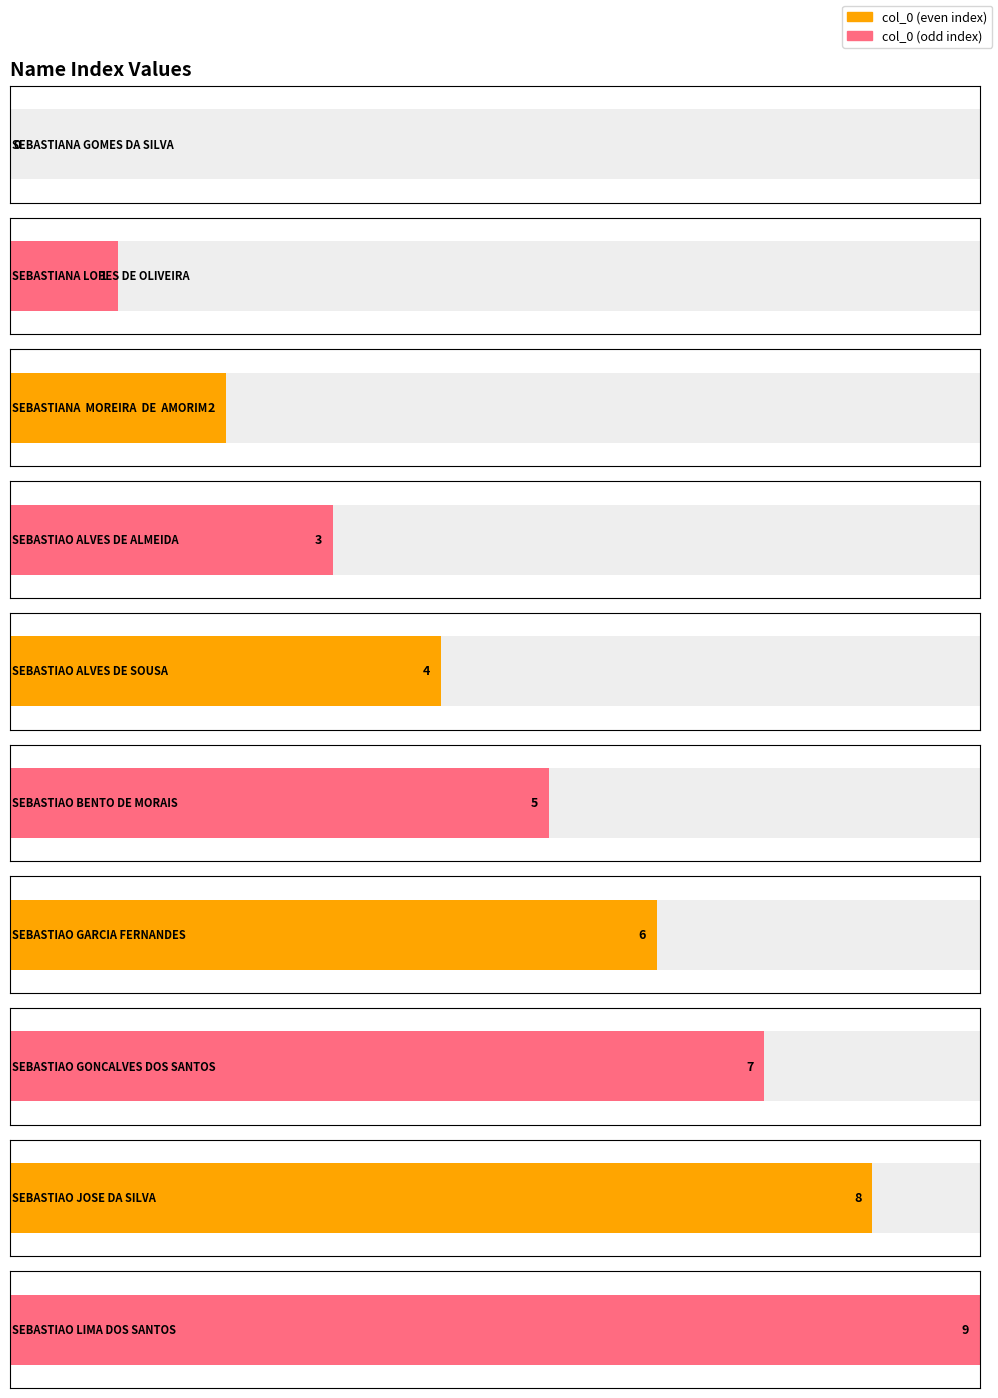

Rank the categories by value from lowest to highest.

SEBASTIANA_GOMES_DA_SILVA, SEBASTIANA_LOPES_DE_OLIVEIRA, SEBASTIANA__MOREIRA__DE__AMORIM, SEBASTIAO_ALVES_DE_ALMEIDA, SEBASTIAO_ALVES_DE_SOUSA, SEBASTIAO_BENTO_DE_MORAIS, SEBASTIAO_GARCIA_FERNANDES, SEBASTIAO_GONCALVES_DOS_SANTOS, SEBASTIAO_JOSE_DA_SILVA, SEBASTIAO_LIMA_DOS_SANTOS